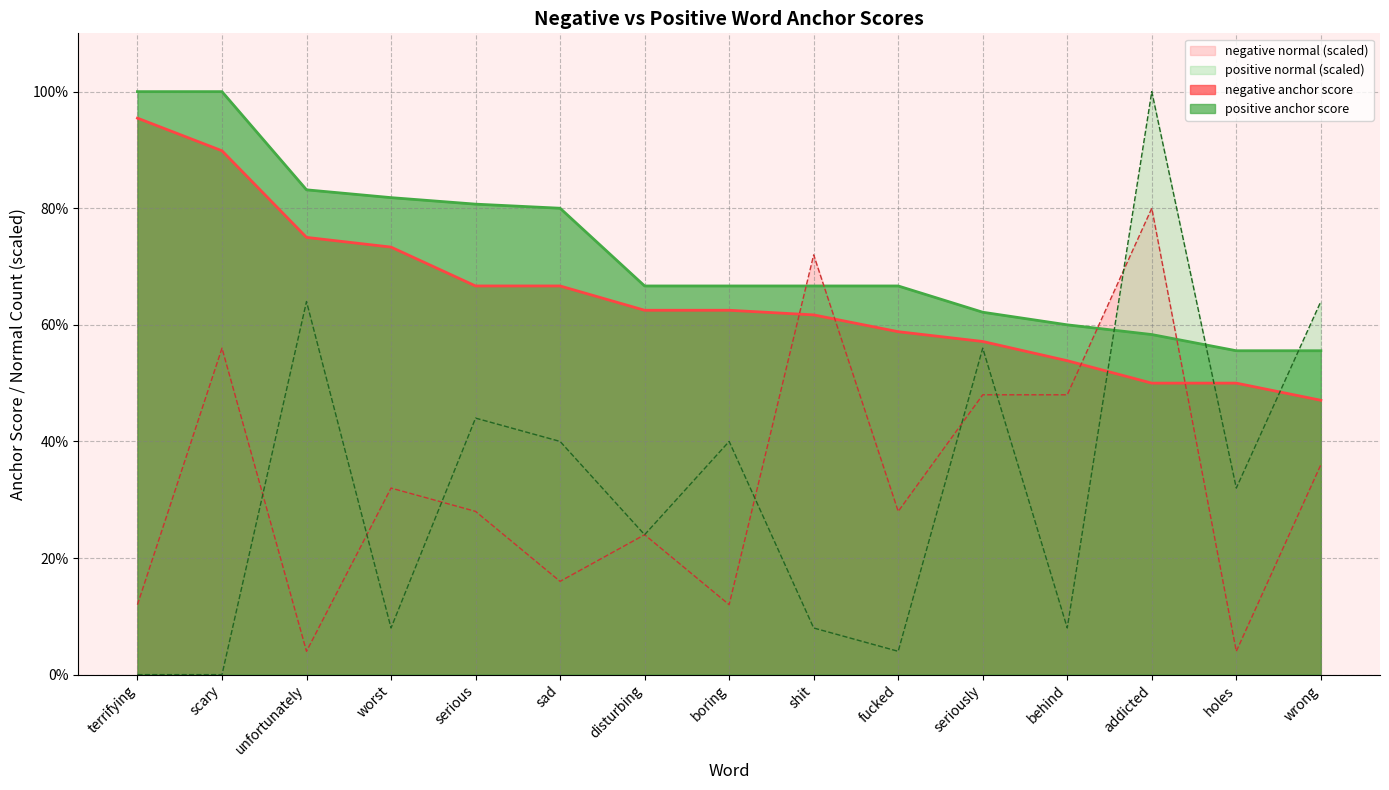

At which category does the chart reach its minimum across all series?

terrifying